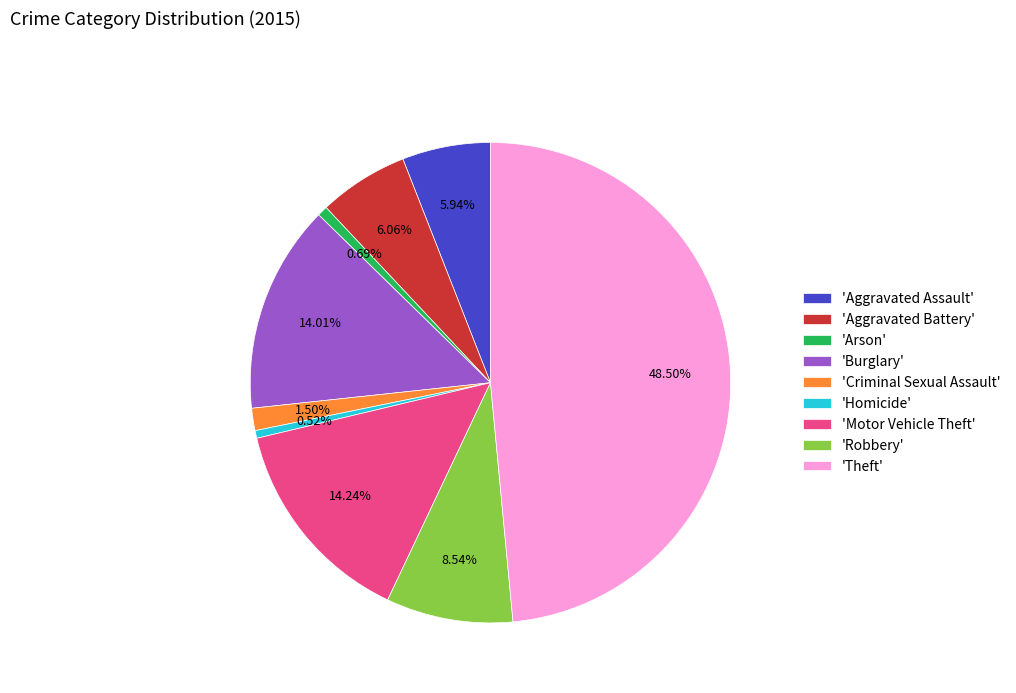

Is the sum of 'Arson' and 'Robbery' greater than half?

No